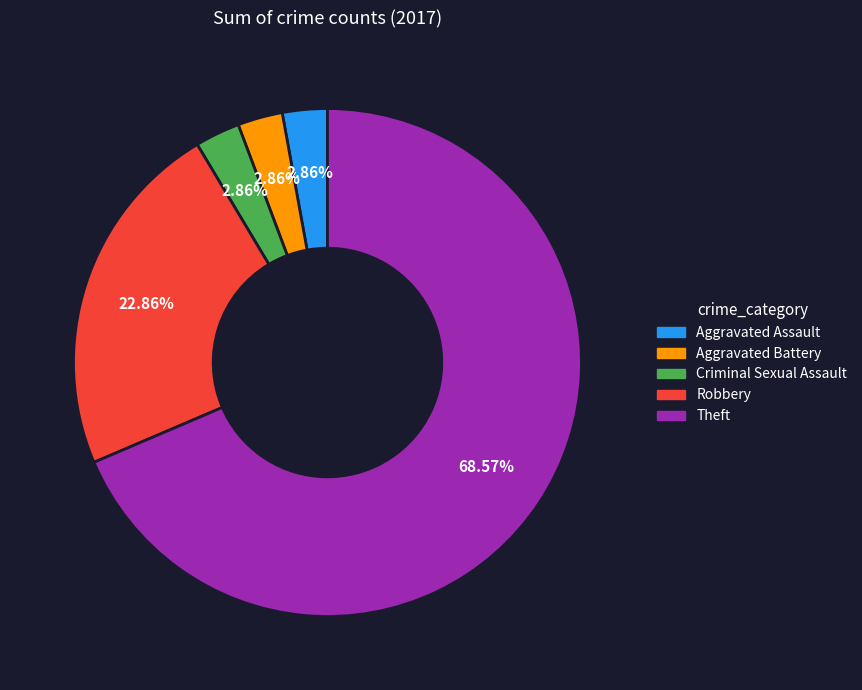

Is there any slice that represents more than half of the pie?

Yes